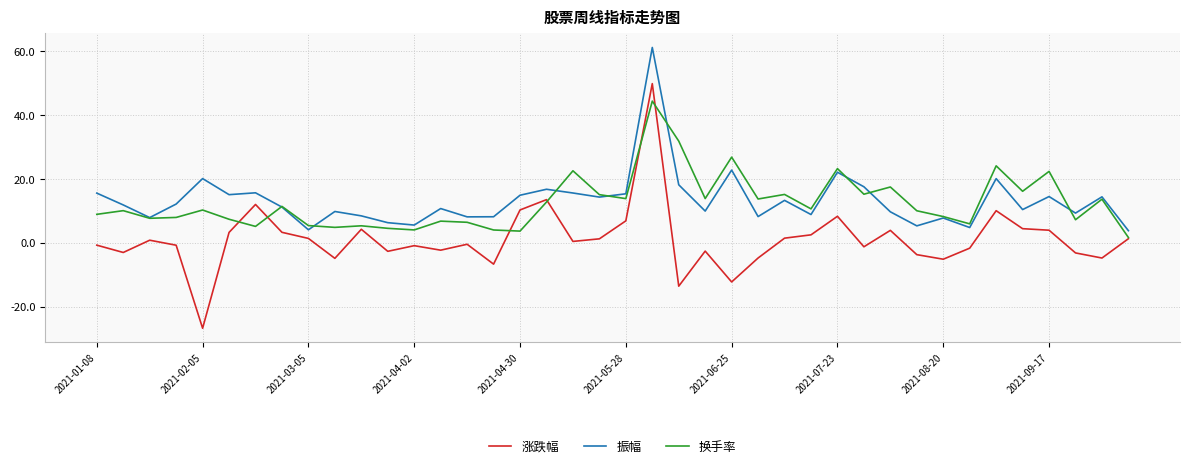

Which series ends up on top after the final intersection of 换手率 and 振幅?

振幅